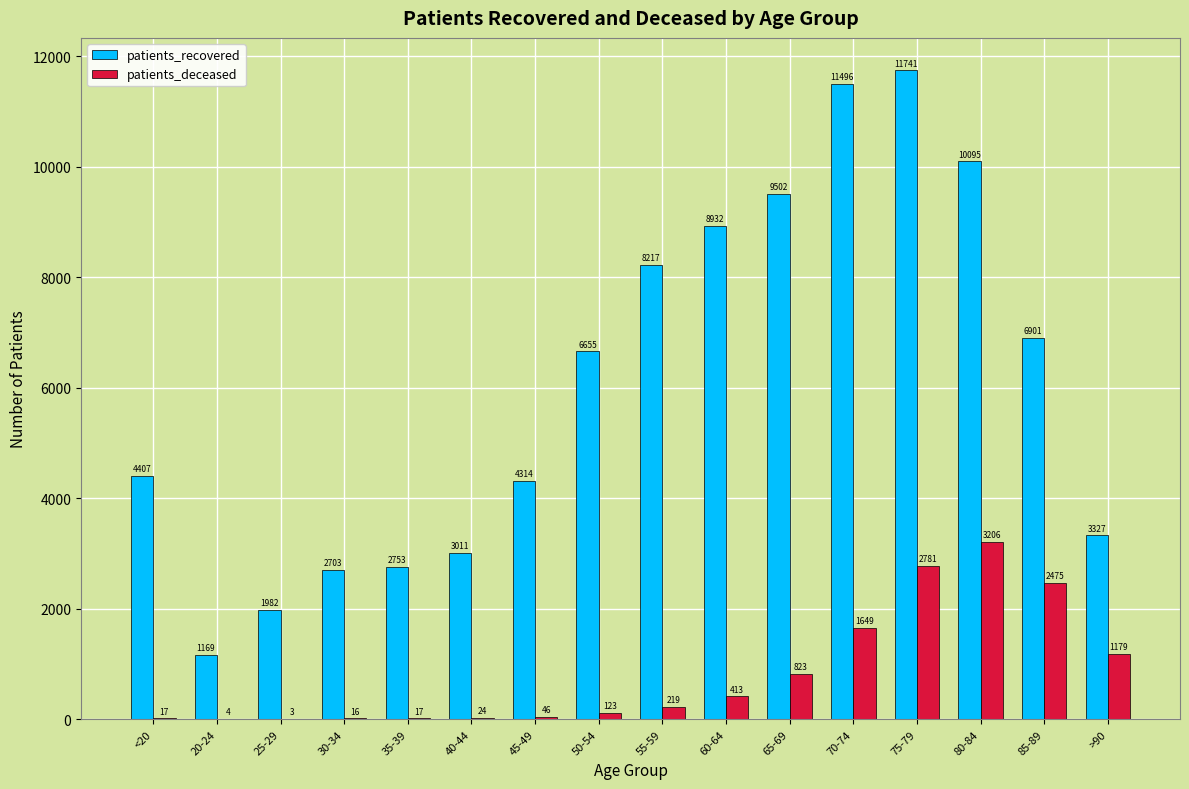

Is it true that patients_deceased equals 823 at 65-69?

True